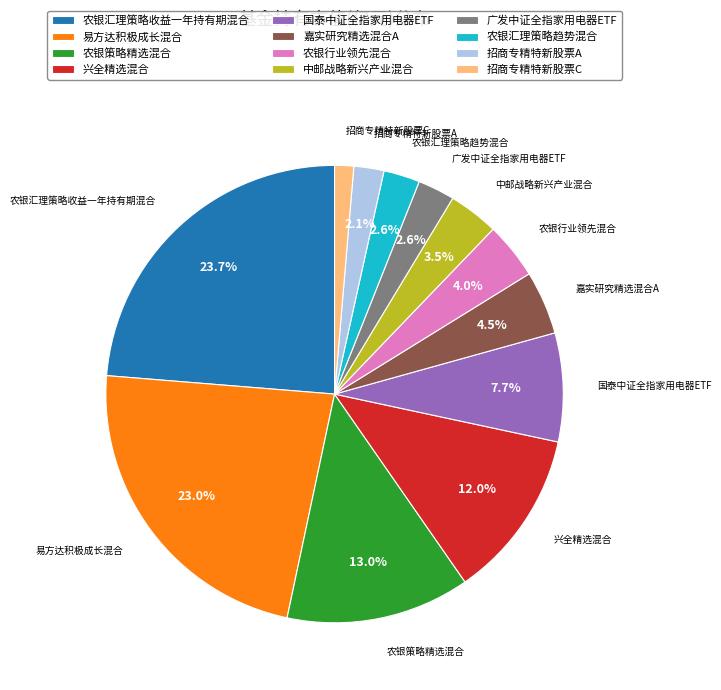

Is there a majority slice in this chart?

No